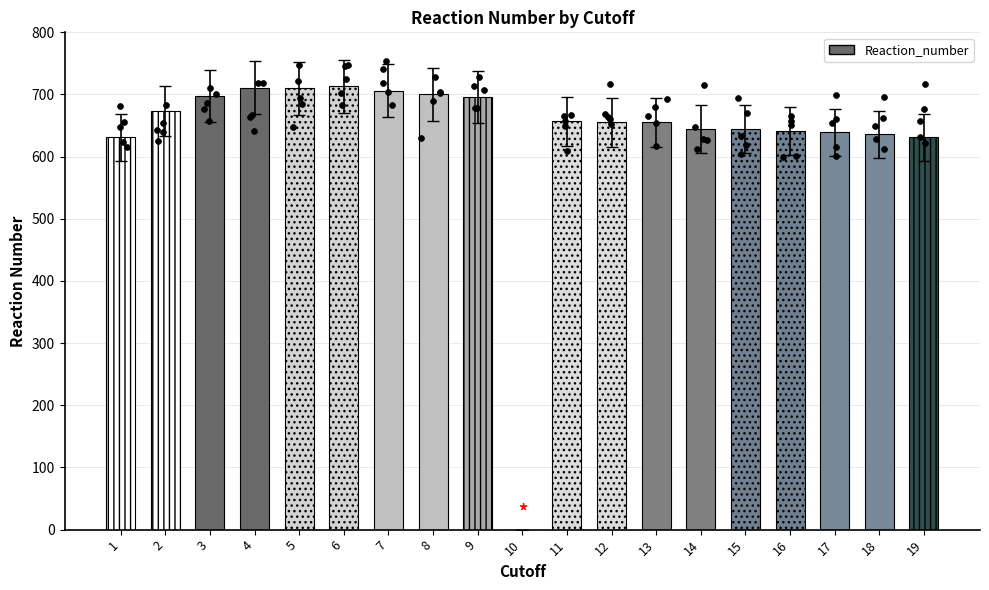

Approximately how many times larger is the value at 2 compared to 17?

1.1